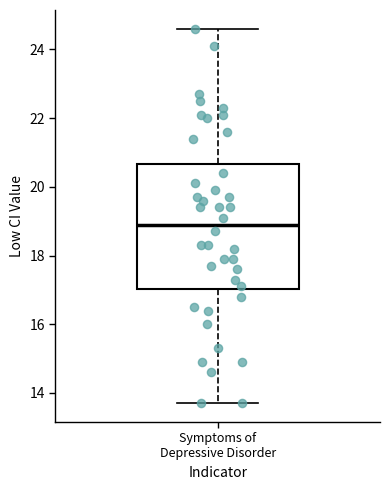

Transcribe this box plot: give where the median line is, the range the box spans, and where the two whiskers end, as read against the y-axis. The values are not printed on the chart, so give them approximately, as read against the axis.

median 19.0, box 17.0 to 20.6, whiskers 13.8 to 24.6